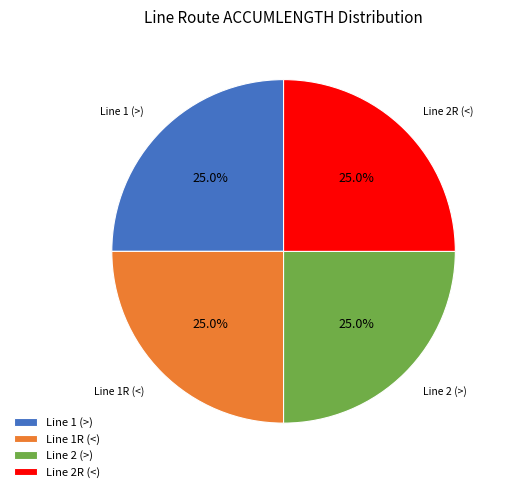

To the nearest percent, what is the difference between the largest and smallest slice percentages?

0%